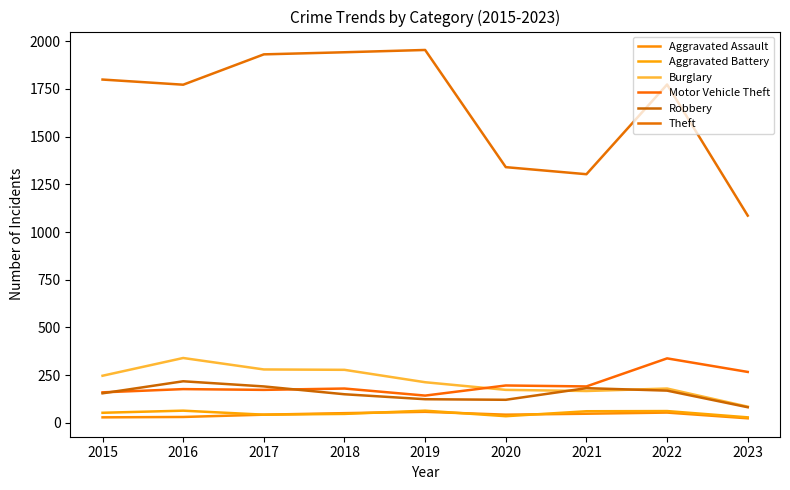

How many times do Motor Vehicle Theft and Burglary cross each other?

1